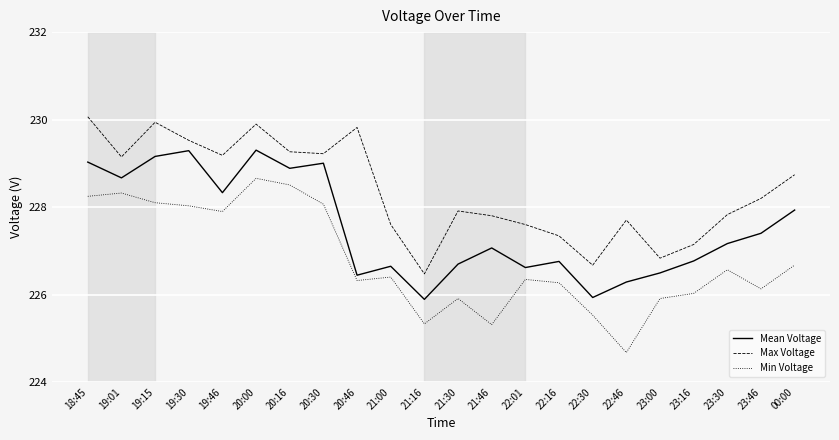

Which series has the widest spread of values?

Min Voltage